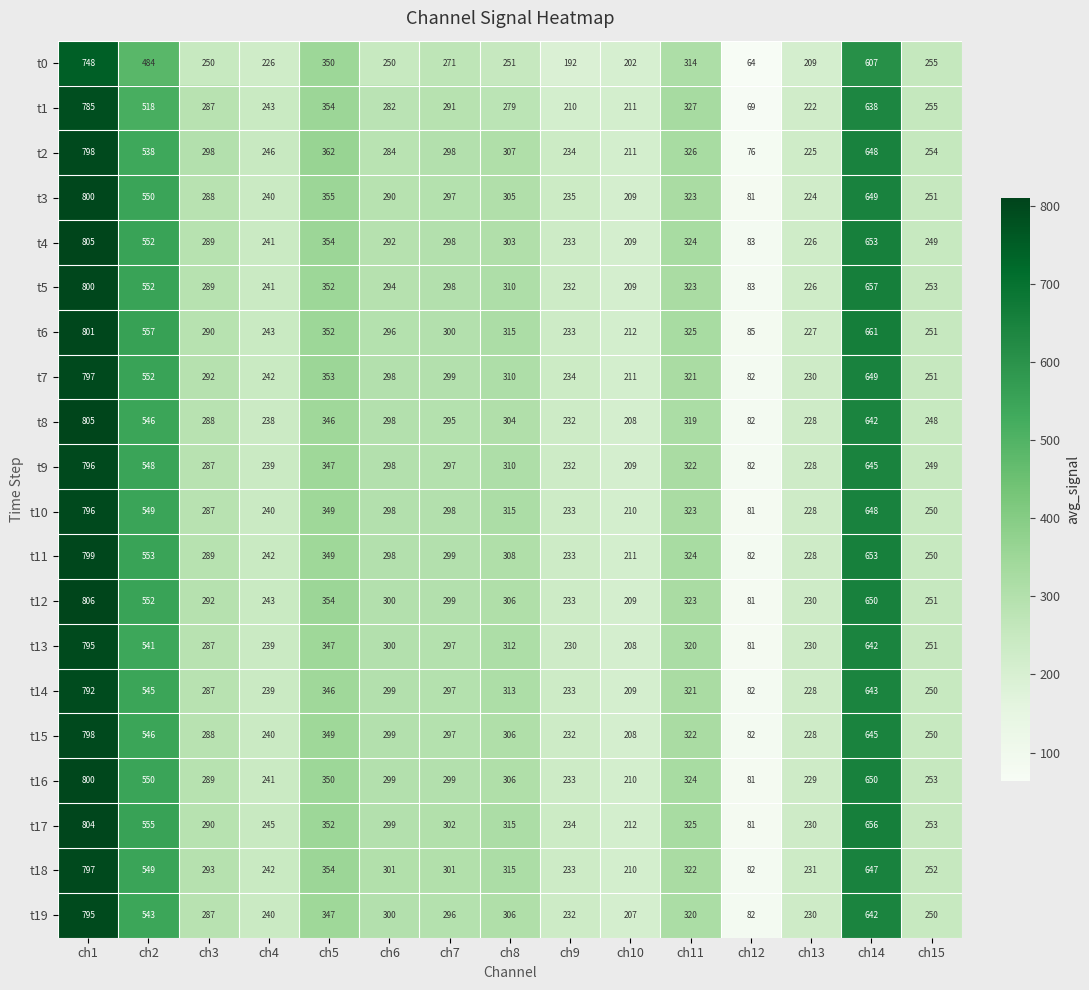

What is the average value of the t10 series?

340